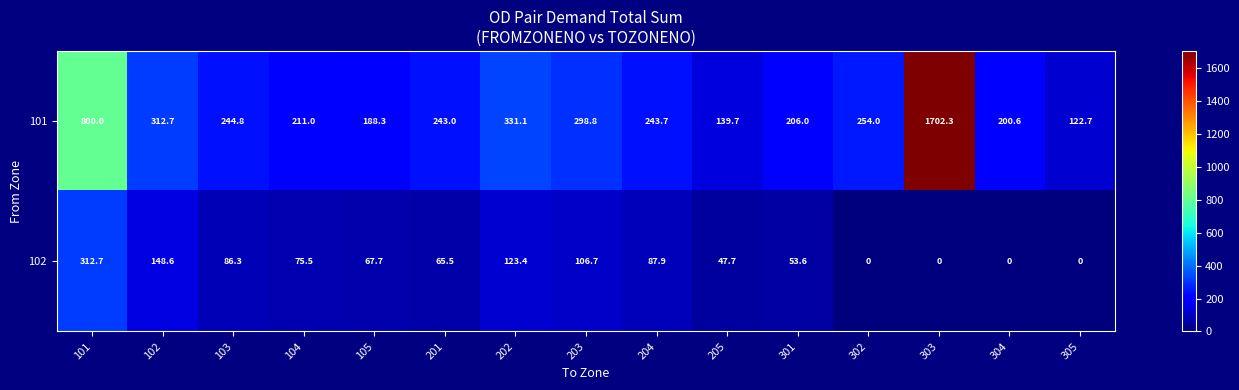

Which category has the highest value in the 102 series?

101